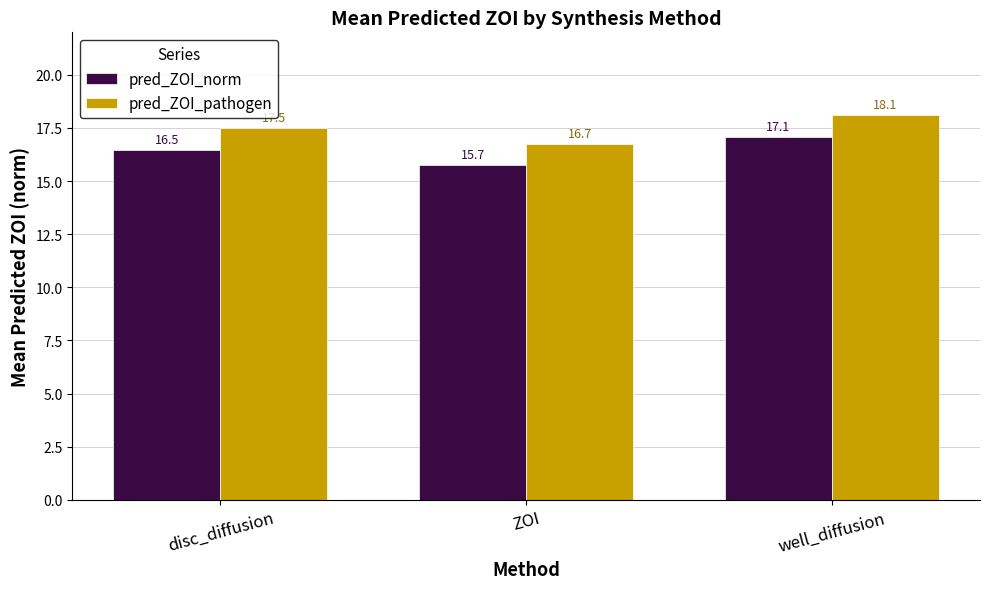

What are all the series names shown in the legend?

pred_ZOI_norm, pred_ZOI_pathogen